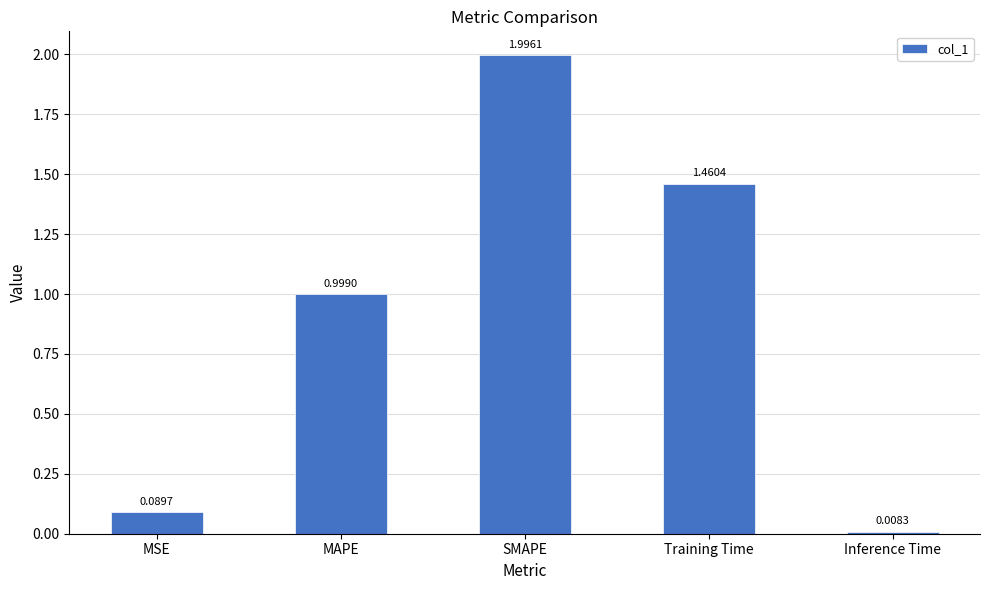

Which has a higher value, MAPE or Inference Time?

MAPE